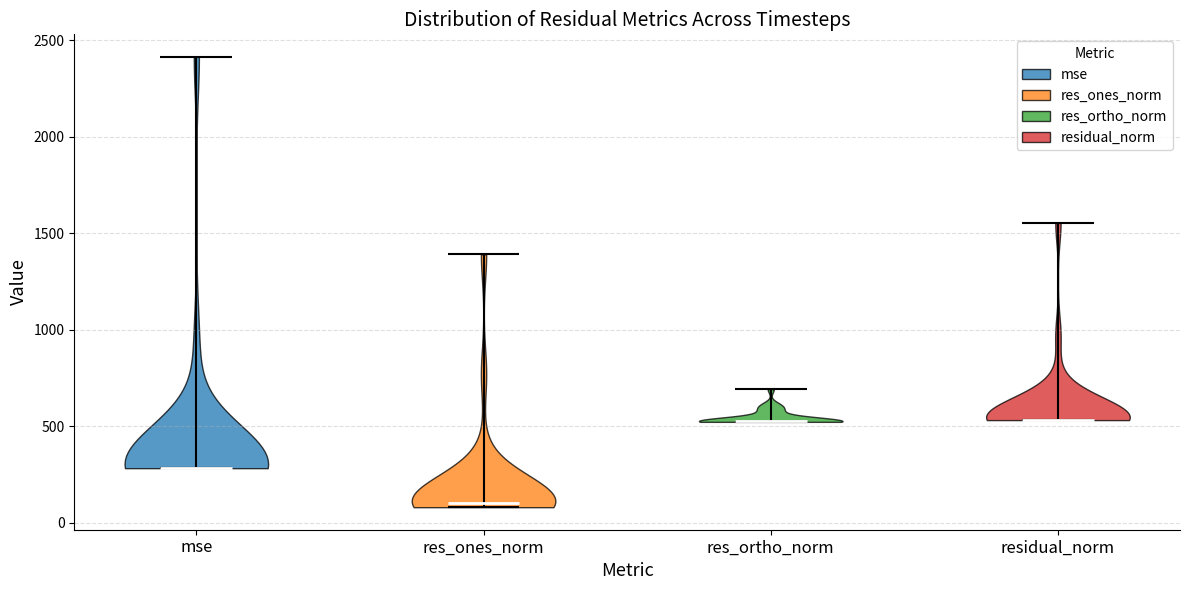

Reading left to right, read every violin against the y-axis: where its median line is, and the lowest and highest points it reaches. The values are not printed on the chart, so give them approximately, as read against the axis.

mse: median line 300, lowest point 300, highest point 2400
res_ones_norm: median line 100, lowest point 100, highest point 1400
res_ortho_norm: median line 550, lowest point 500, highest point 700
residual_norm: median line 550, lowest point 550, highest point 1550